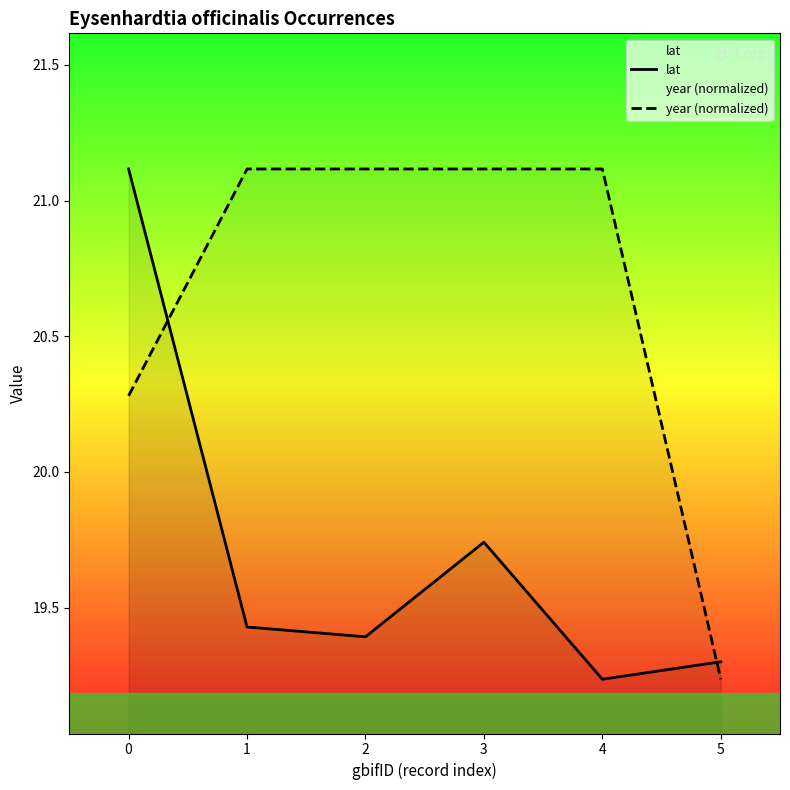

What is the approximate value of lat at 3?

19.7